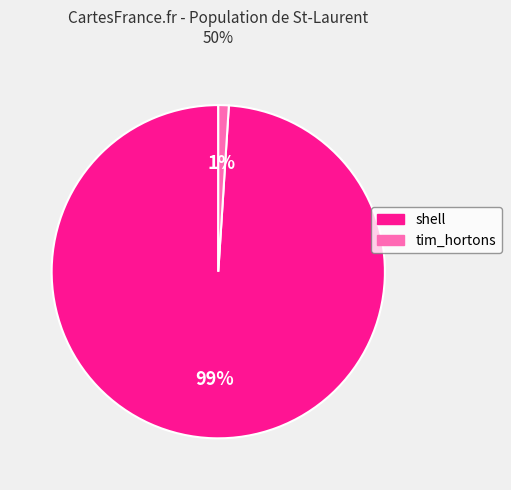

Do tim_hortons and shell together represent more than half of the pie?

Yes